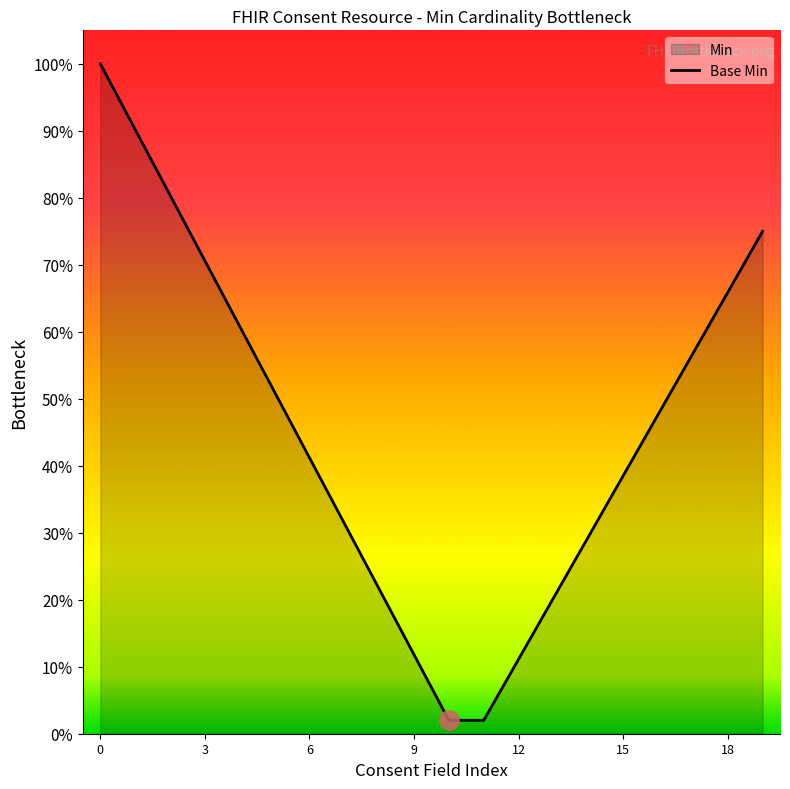

Does the chart display data point markers on the line(s)?

No